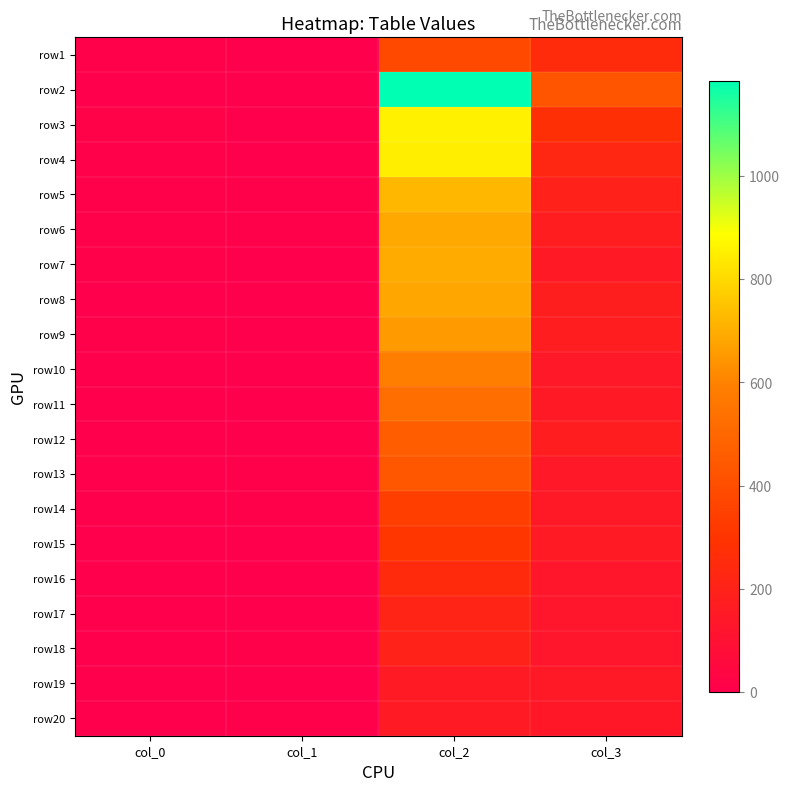

Which category has the lowest value across all series?

col_1